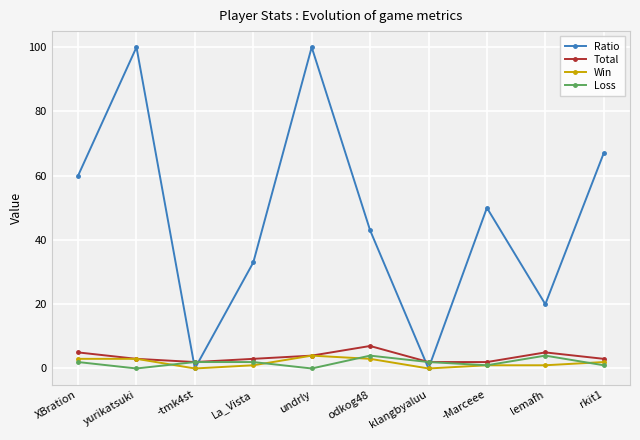

Which series has the widest spread of values?

Ratio